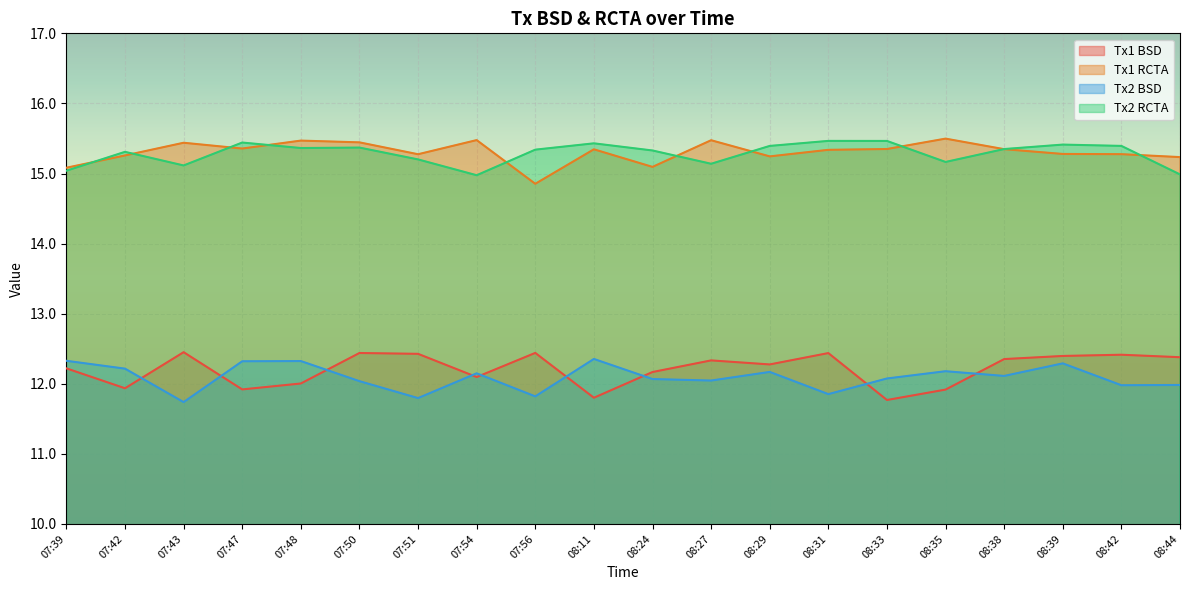

Between 07:39 and 08:24, which is larger?

07:39